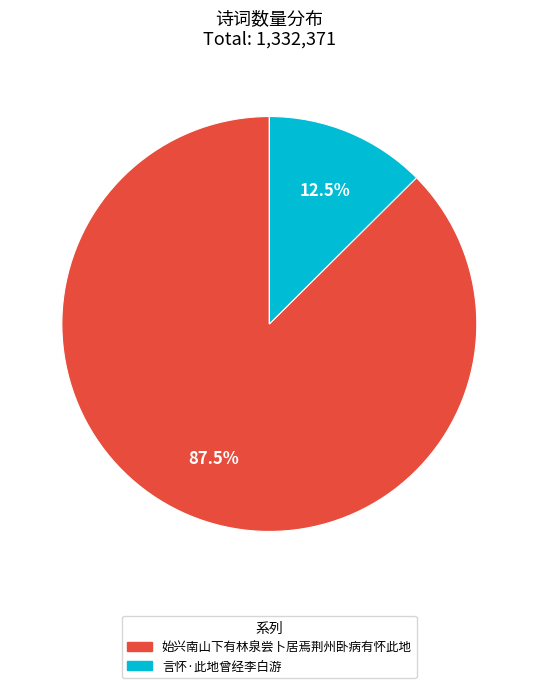

Do 始兴南山下有林泉尝卜居焉荆州卧病有怀此地 and 言怀·此地曾经李白游 together represent more than half of the pie?

Yes